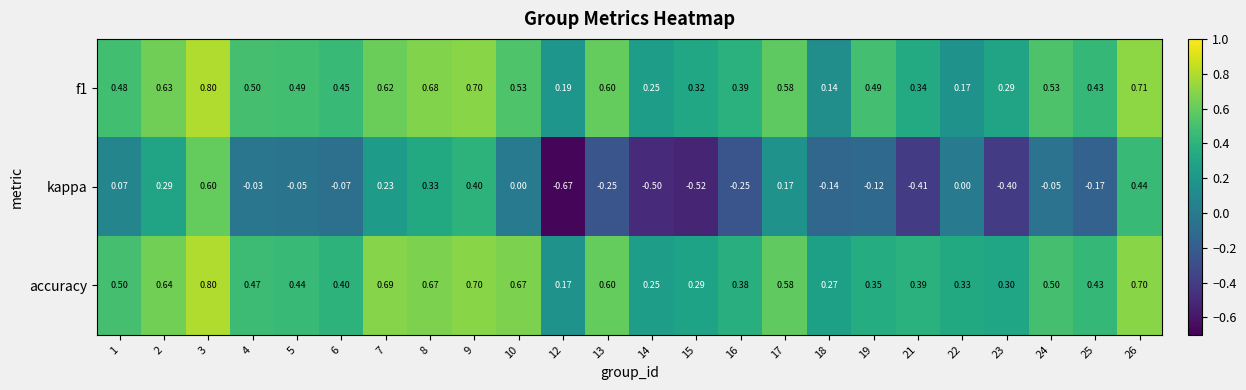

Is the value of f1 at 2 greater than the value of accuracy at 3?

No